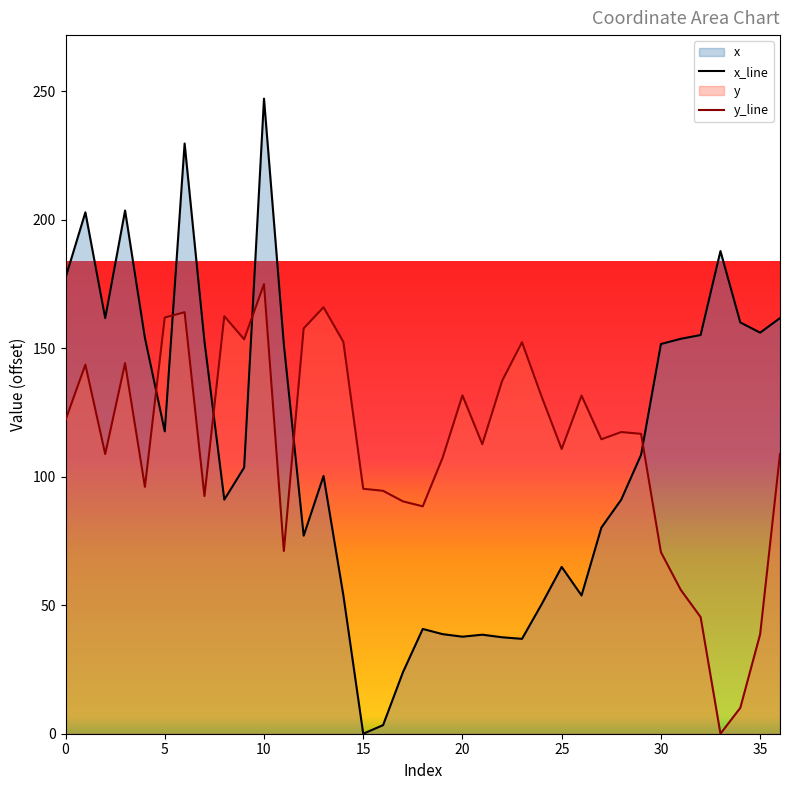

Reading left to right, extract all data points from this chart.

x: 0=177.4	1=202.8	2=161.7	3=203.5	4=154.0	5=117.6	6=229.6	7=152.7	8=91.1	9=103.6	10=247.1	11=151.5	12=77.0	13=100.3	14=53.8	15=0.0	16=3.3	17=23.9	18=40.8	19=38.7	20=37.8	21=38.5	22=37.5	23=36.9	24=50.5	25=64.9	26=53.8	27=80.2	28=91.1	29=108.5	30=151.6	31=153.6	32=155.1	33=187.8	34=160.0	35=156.0	36=161.7
y: 0=122.0	1=143.6	2=108.8	3=144.2	4=96.1	5=161.9	6=164.0	7=92.5	8=162.4	9=153.4	10=174.9	11=71.1	12=157.7	13=165.9	14=152.4	15=95.3	16=94.5	17=90.4	18=88.5	19=107.4	20=131.6	21=112.6	22=137.3	23=152.3	24=130.9	25=110.8	26=131.5	27=114.6	28=117.4	29=116.7	30=70.6	31=56.0	32=45.4	33=0.0	34=10.1	35=38.7	36=108.8